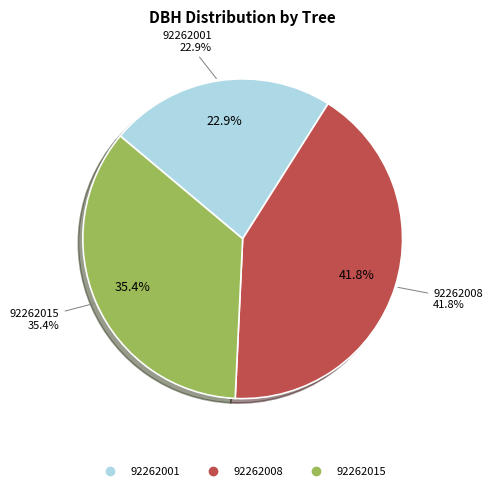

What portion of the pie excludes 92262001?

77.1%